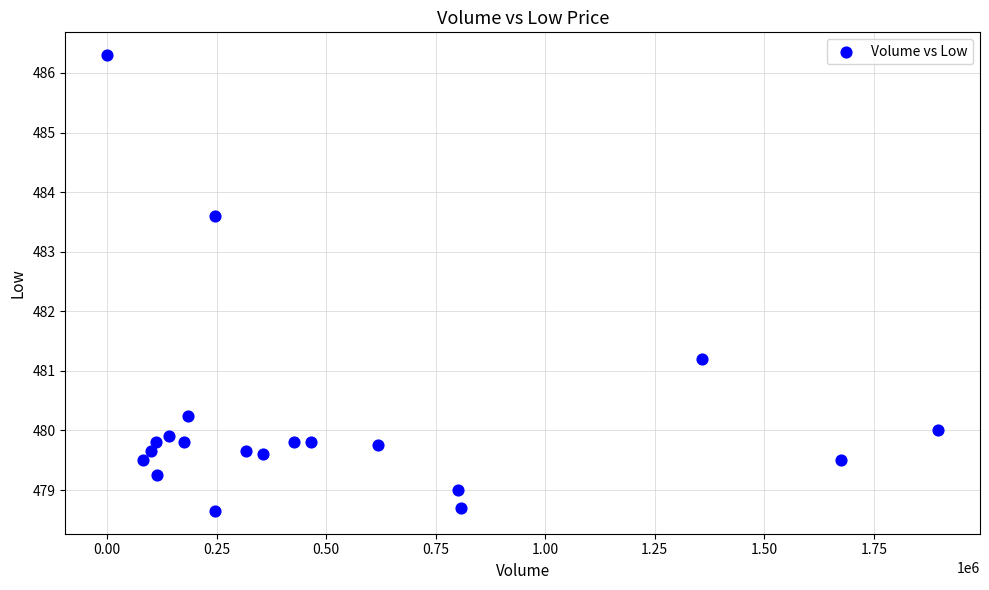

What is the range of Y values (max minus min)?

7.6